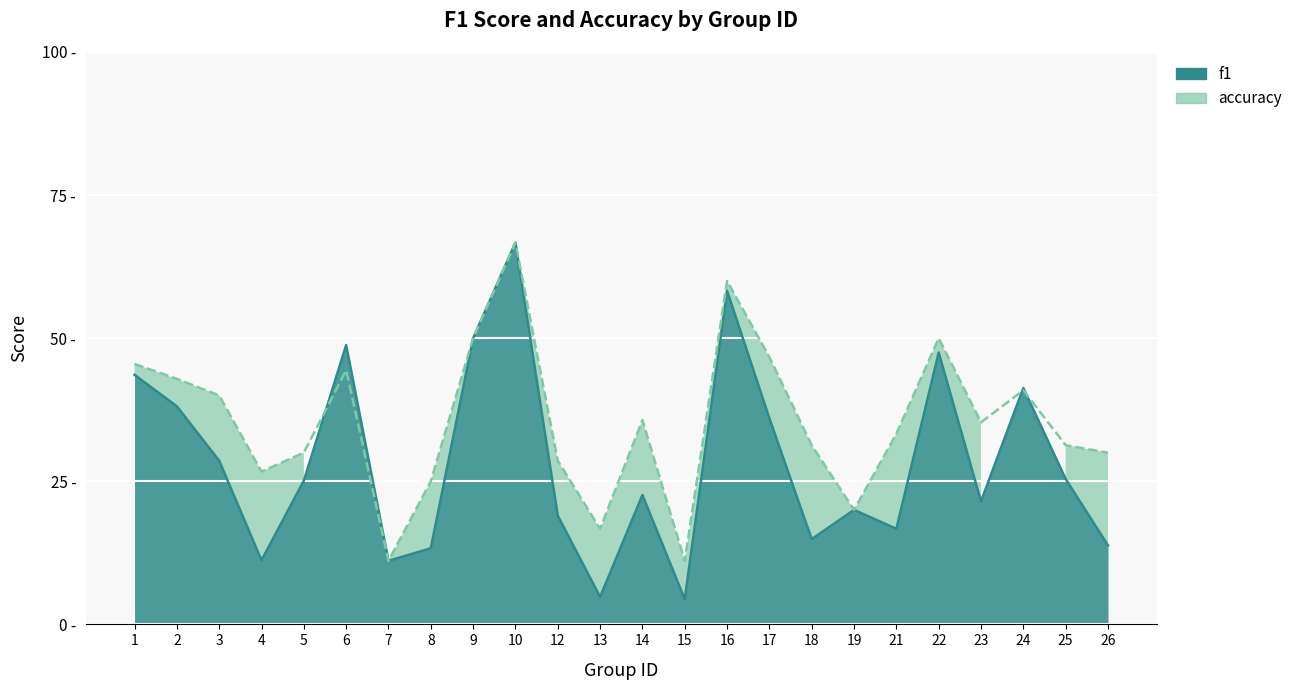

How many series are shown in this chart?

2